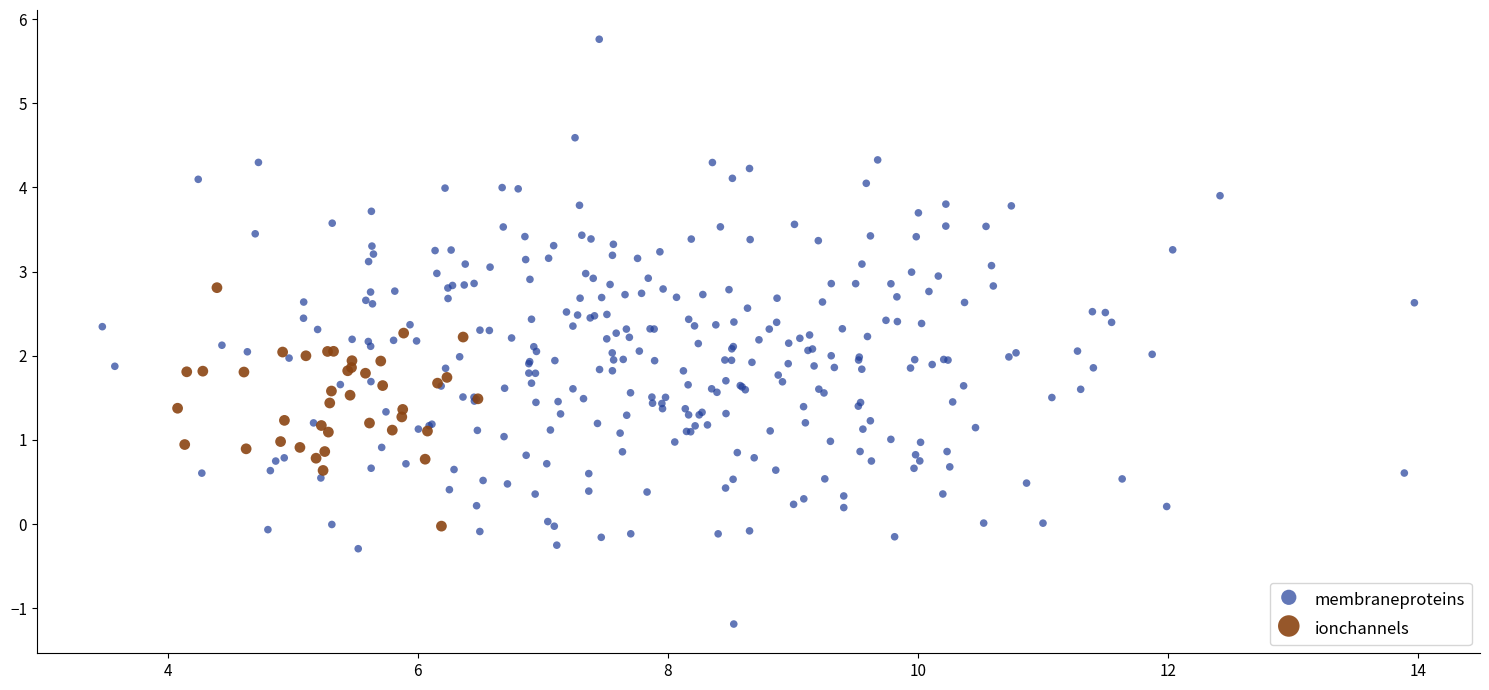

Which series has the largest Y range (max minus min)?

membraneproteins